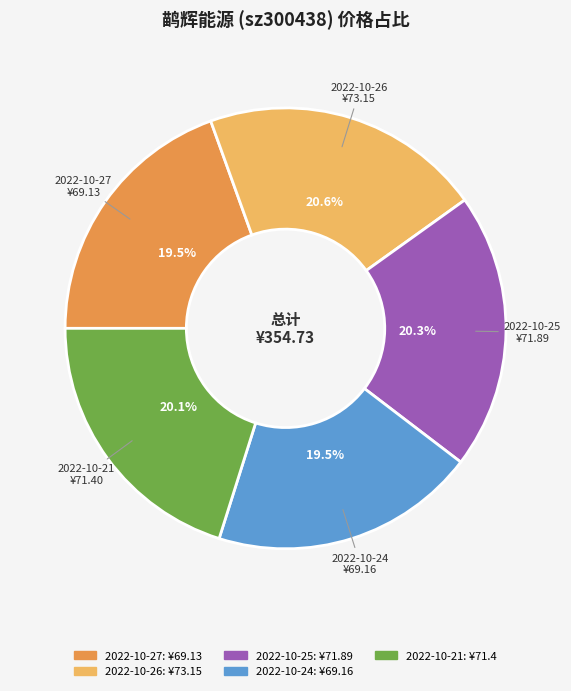

How many segments does this pie chart have?

5